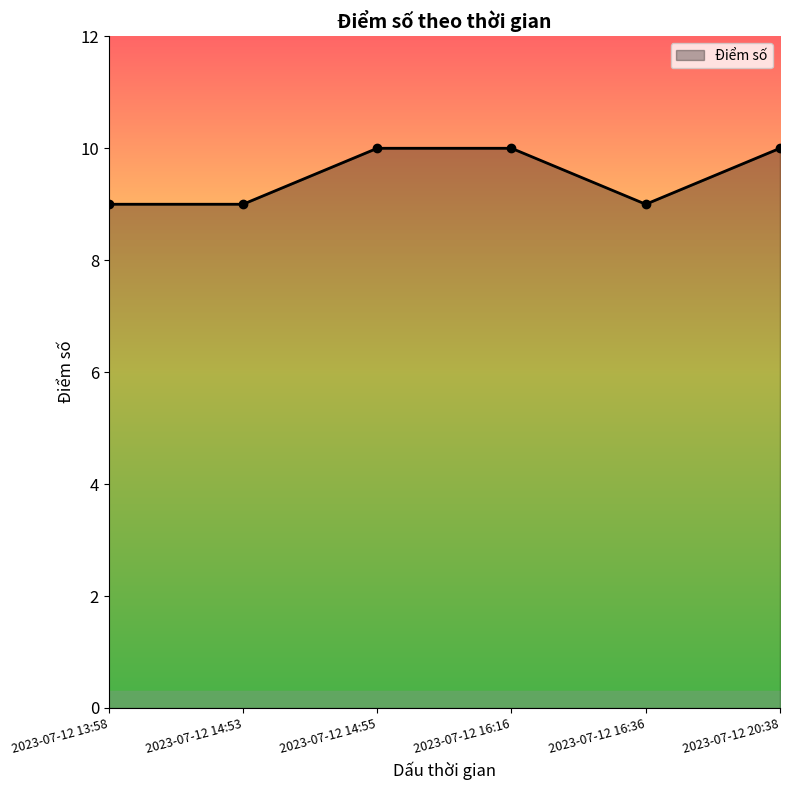

Count the number of categories in the chart.

6